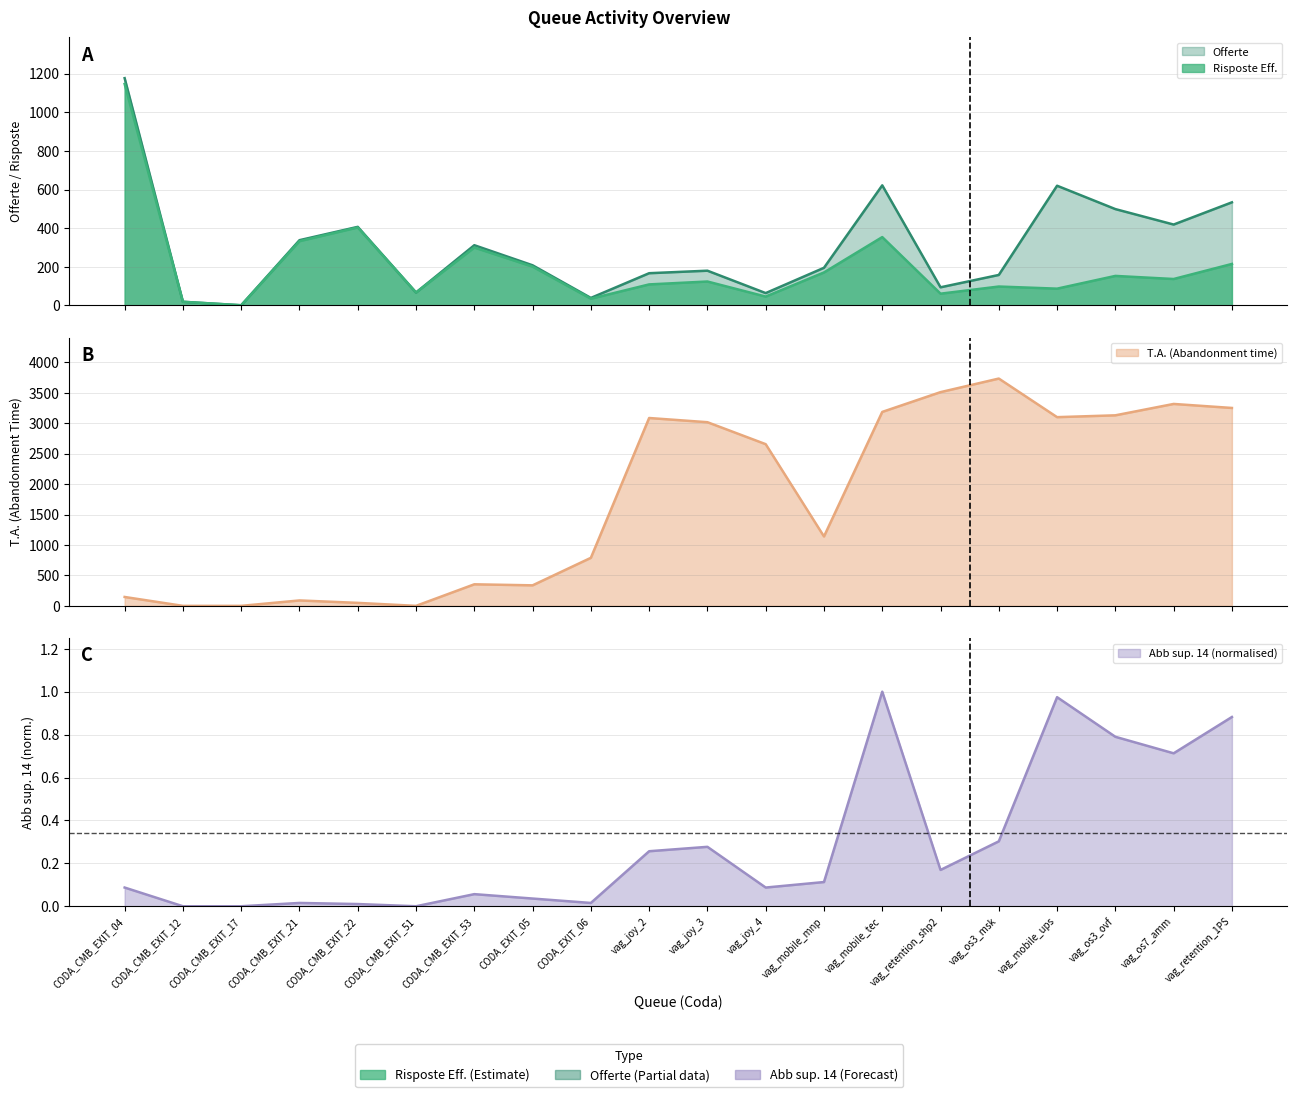

How many series are shown in this chart?

4